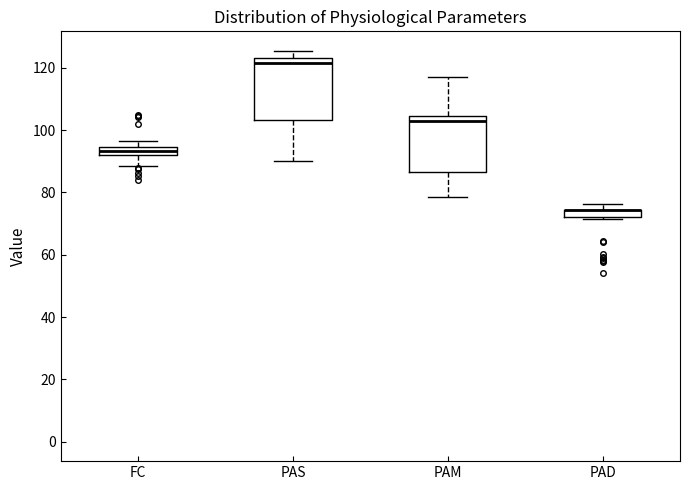

Where does the upper whisker of the box for PAM end on the y-axis? The values are not printed on the chart, so give them approximately, as read against the axis.

118